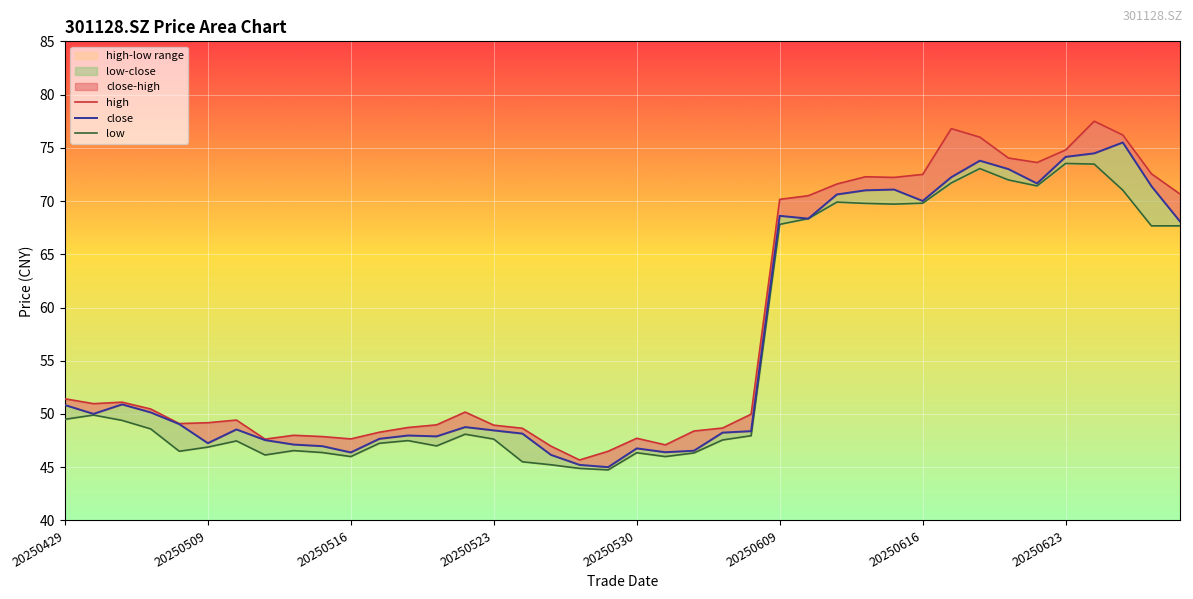

True or false: close and low intersect in this chart.

False